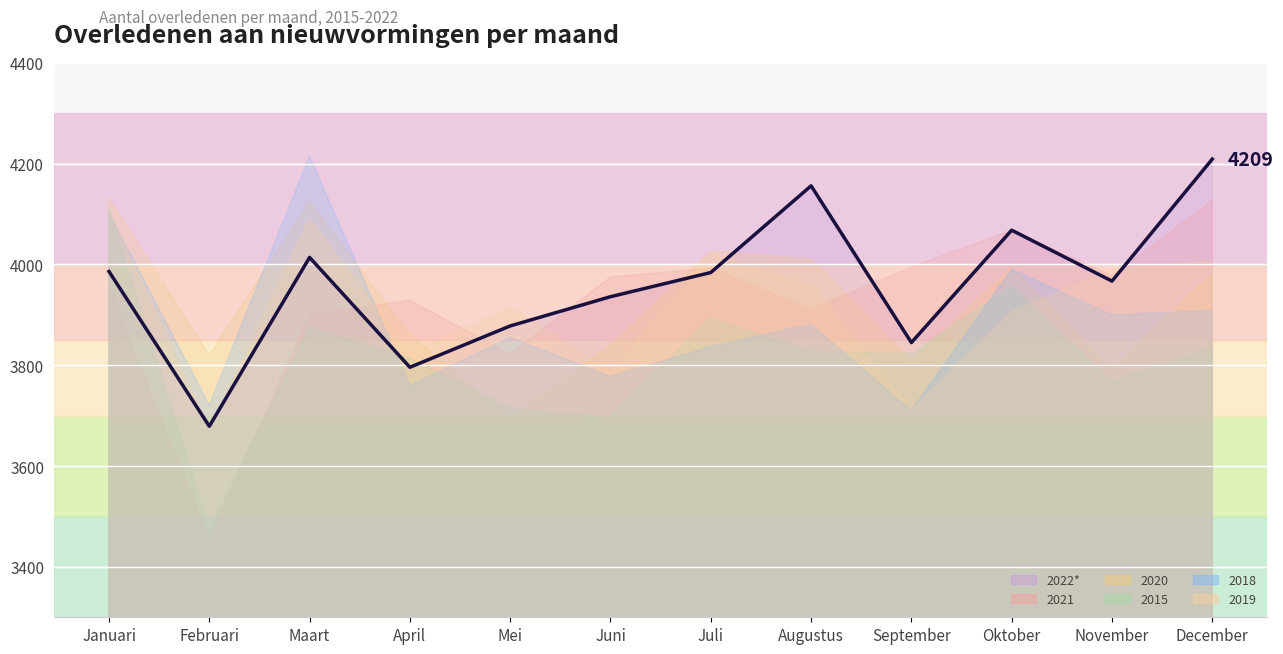

Where do 2019 and 2020 first cross each other?

April and Mei